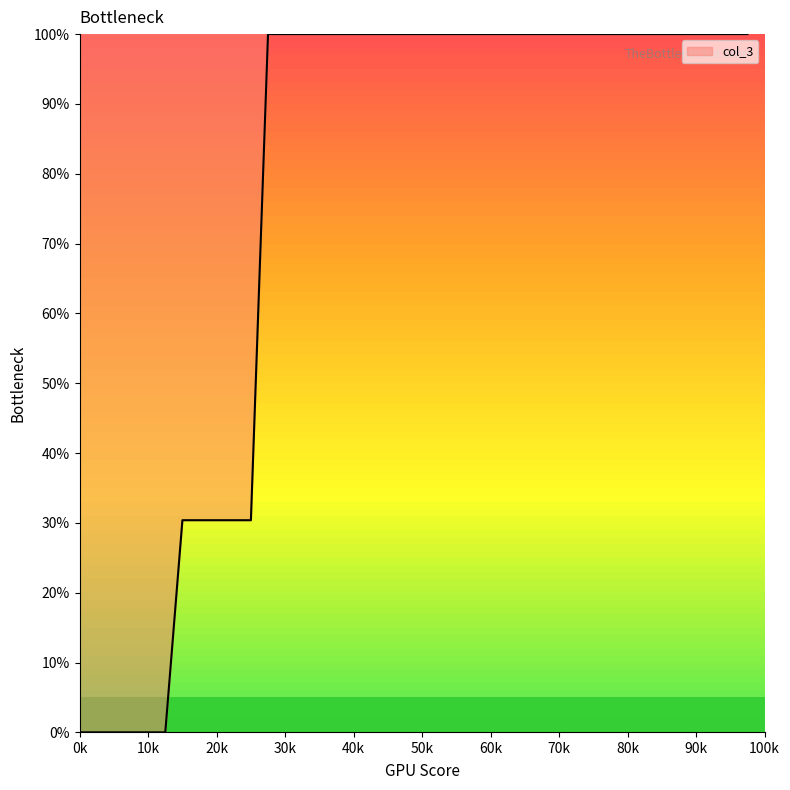

Does the chart have visible grid lines?

No